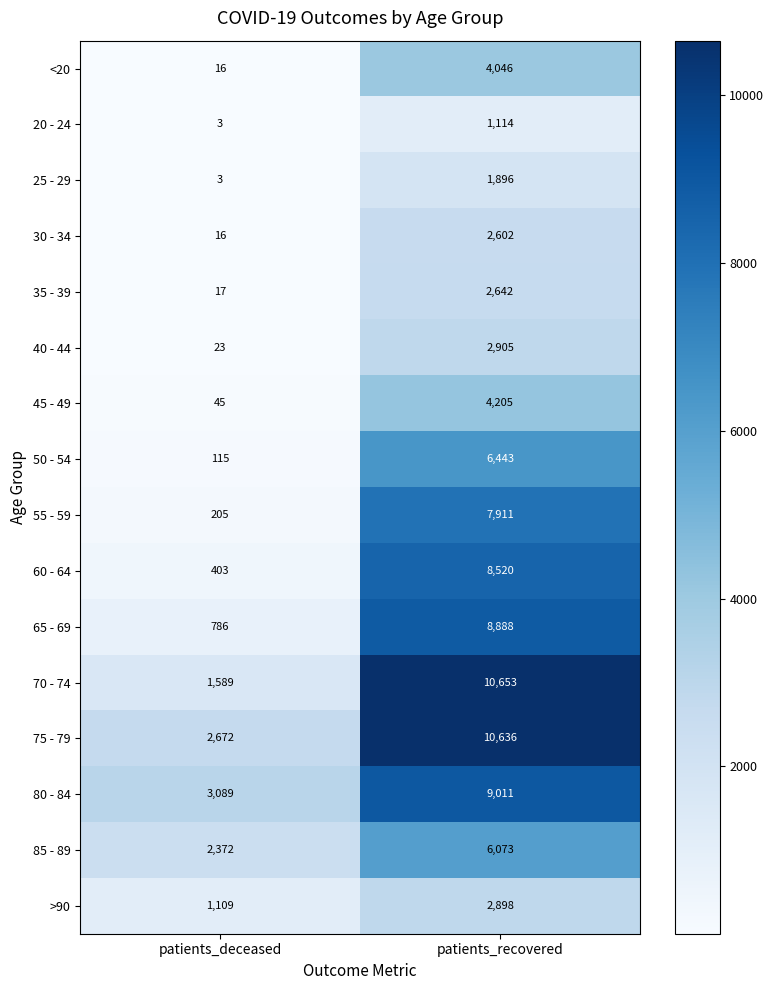

Rank the categories by 40 - 44 value from highest to lowest.

patients_recovered, patients_deceased